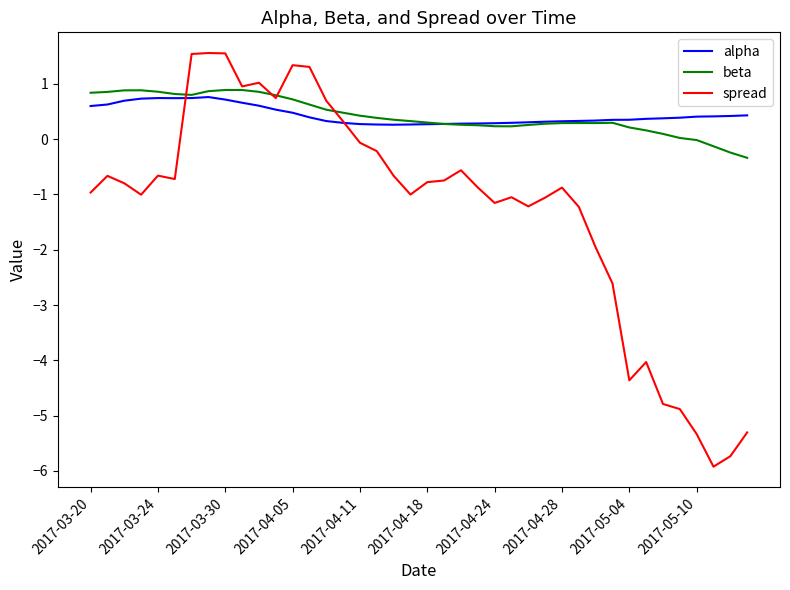

Which series has the widest spread of values?

spread